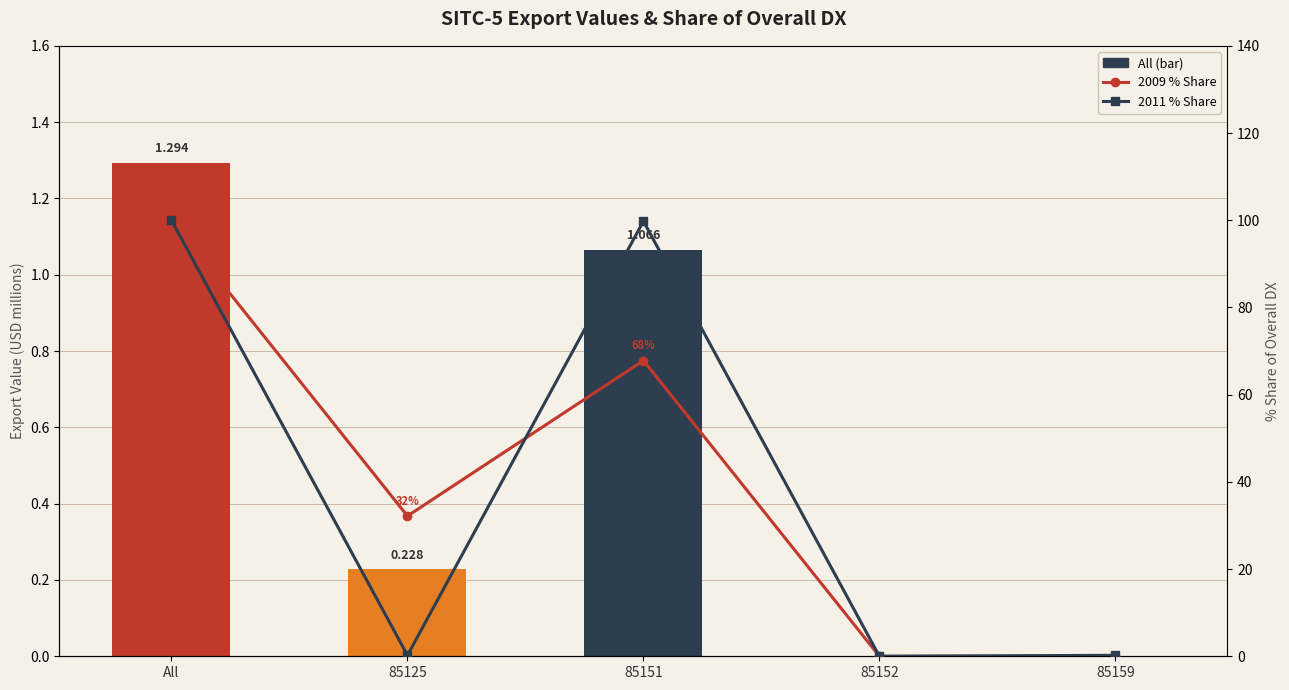

What is the value of the 2009 % Share bar at the 2nd from the left?

32.2